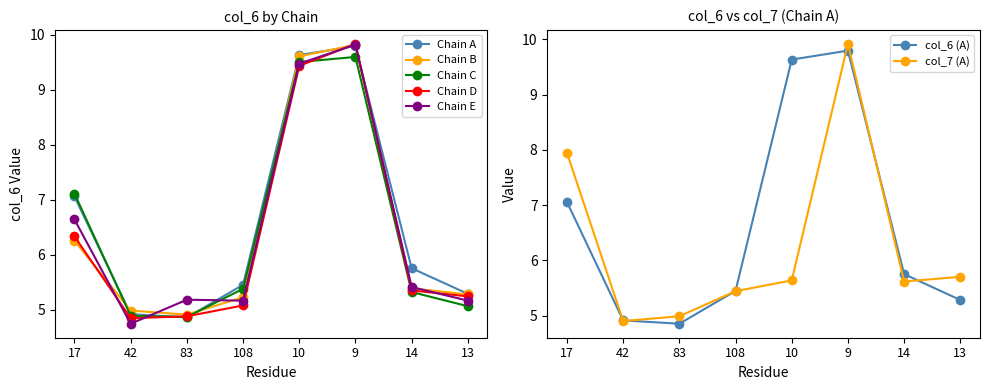

What is the minimum value for Chain A?

4.9